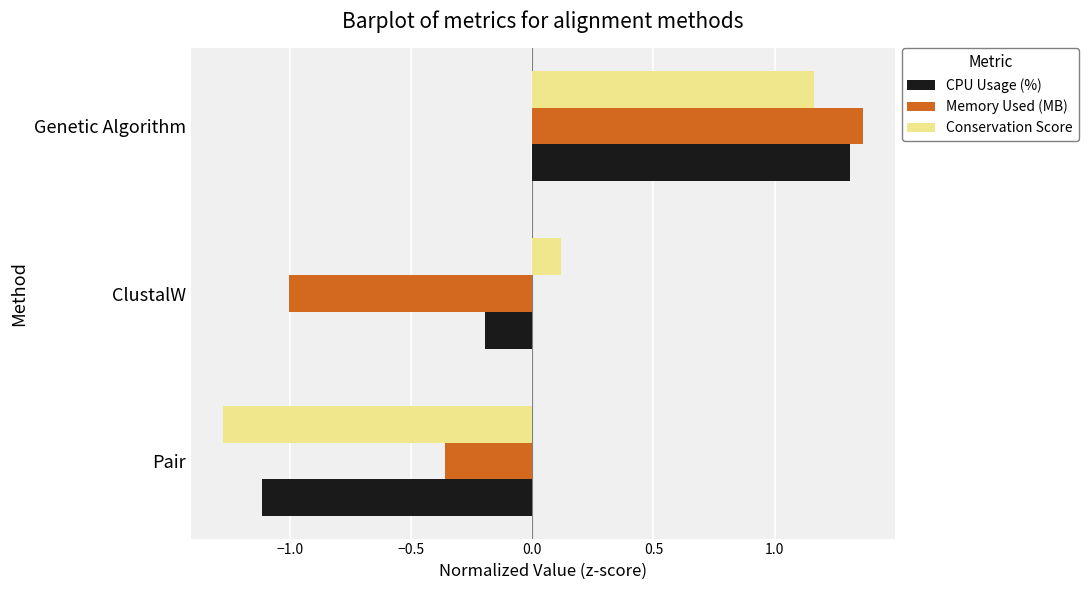

How many data points in Conservation Score are less than 0?

1